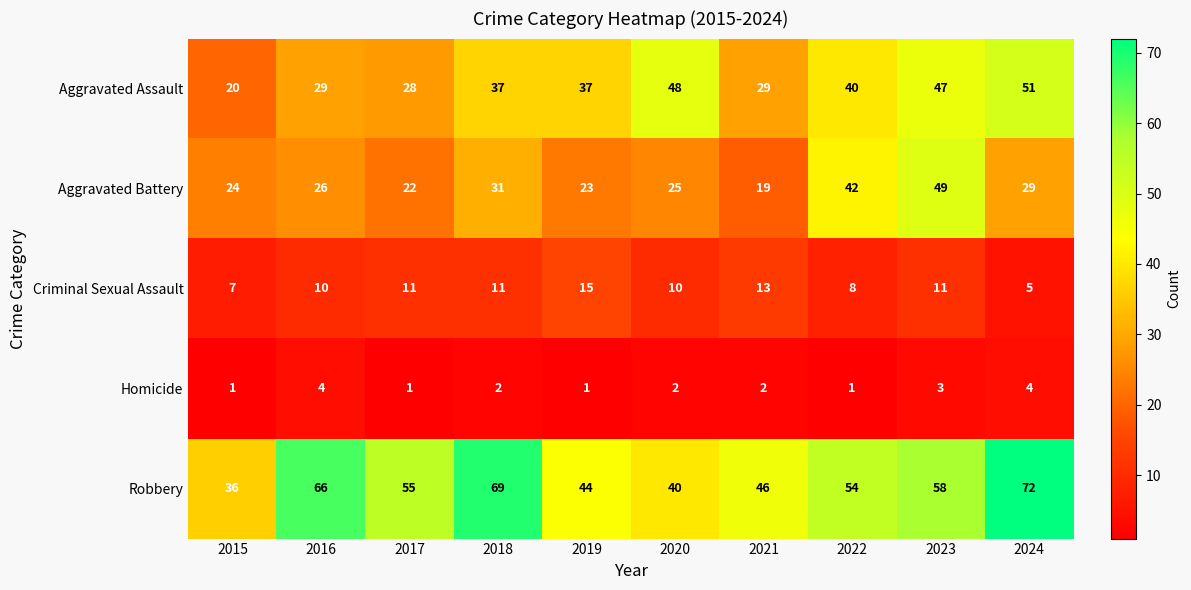

At 2017, list the series in order from smallest to largest.

Homicide, Criminal Sexual Assault, Aggravated Battery, Aggravated Assault, Robbery